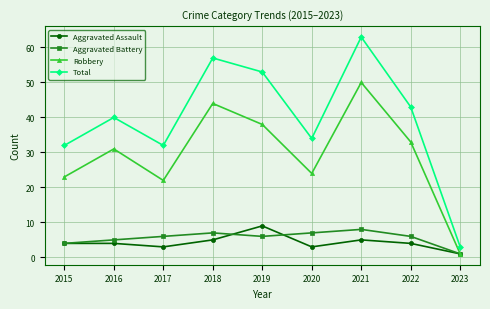

Rank the series by their maximum value, from highest to lowest.

Total, Robbery, Aggravated Assault, Aggravated Battery